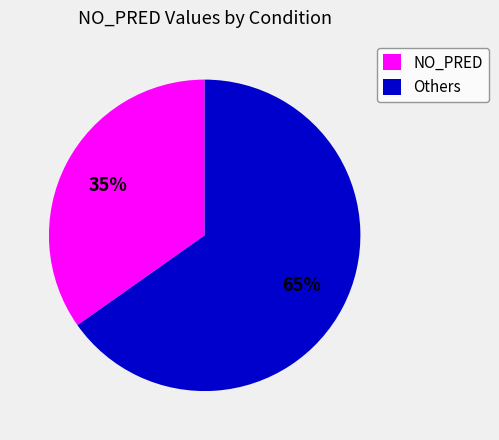

To the nearest percent, what portion does NO_PRED represent?

35%